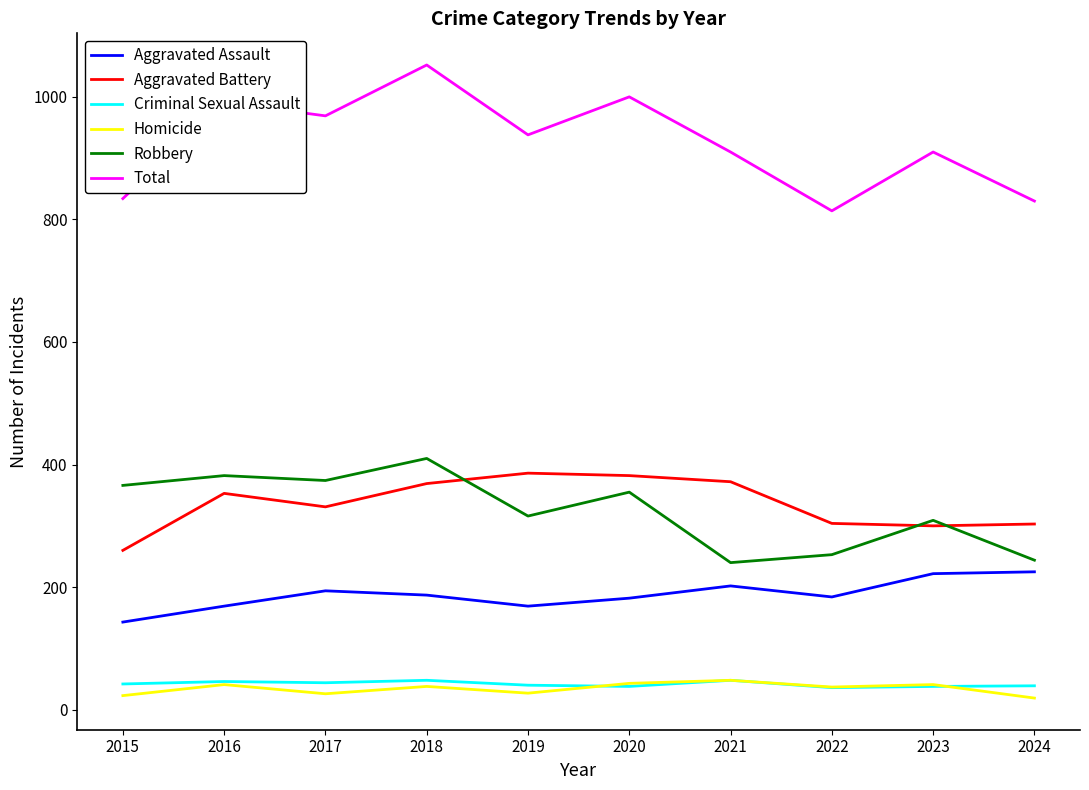

Which category has the lowest value in the Aggravated Assault series?

2015